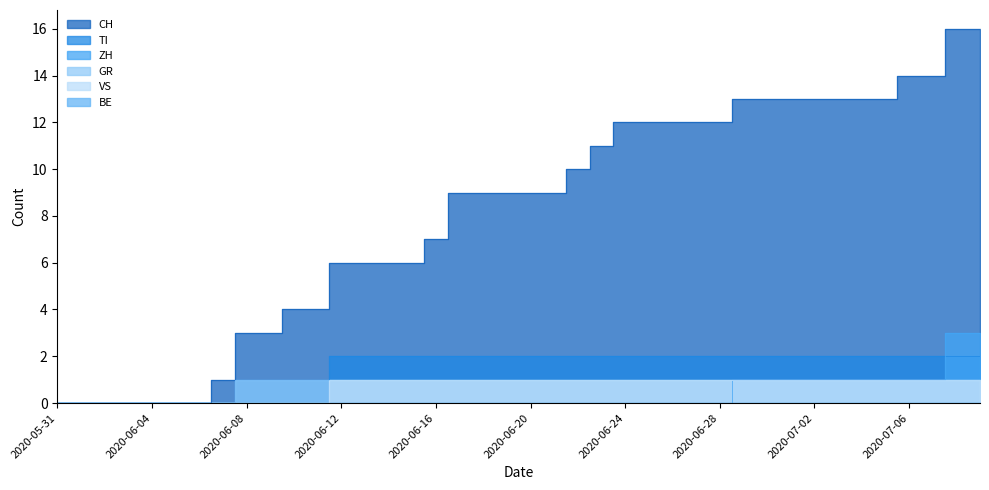

At which label is GR closest to 0?

2020-05-31